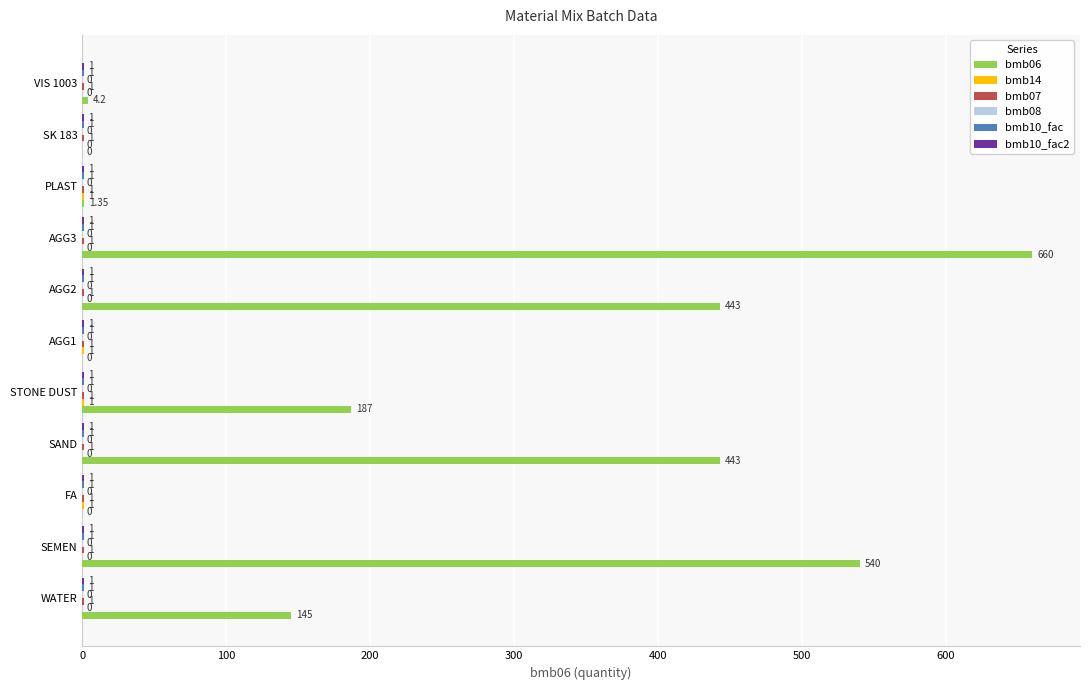

Between WATER and PLAST, which series saw the biggest shift?

bmb06